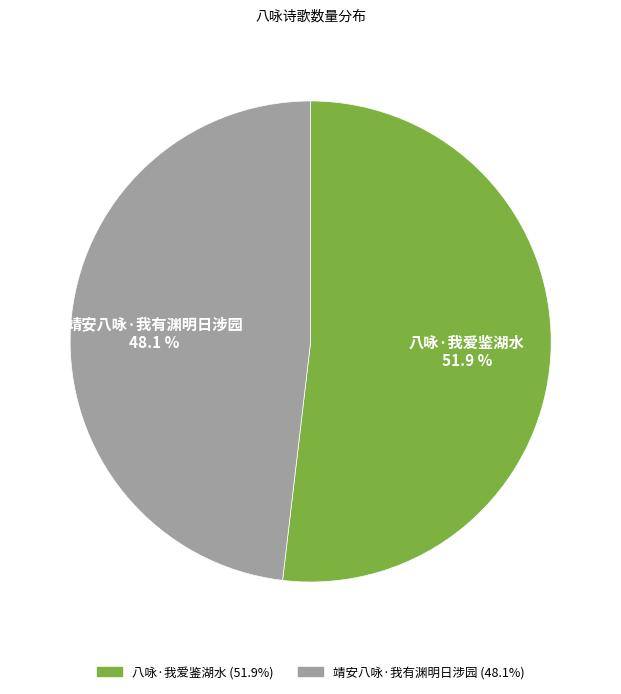

What is the ratio of the value at 靖安八咏·我有渊明日涉园 to the value at 八咏·我爱鉴湖水?

0.9